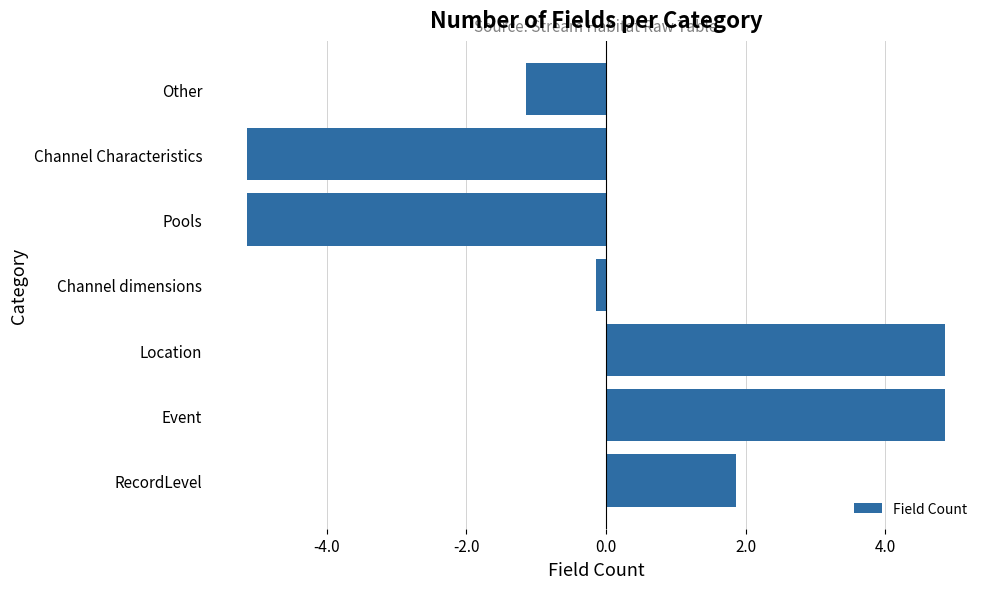

What is the difference between the maximum and second lowest values?

10.0